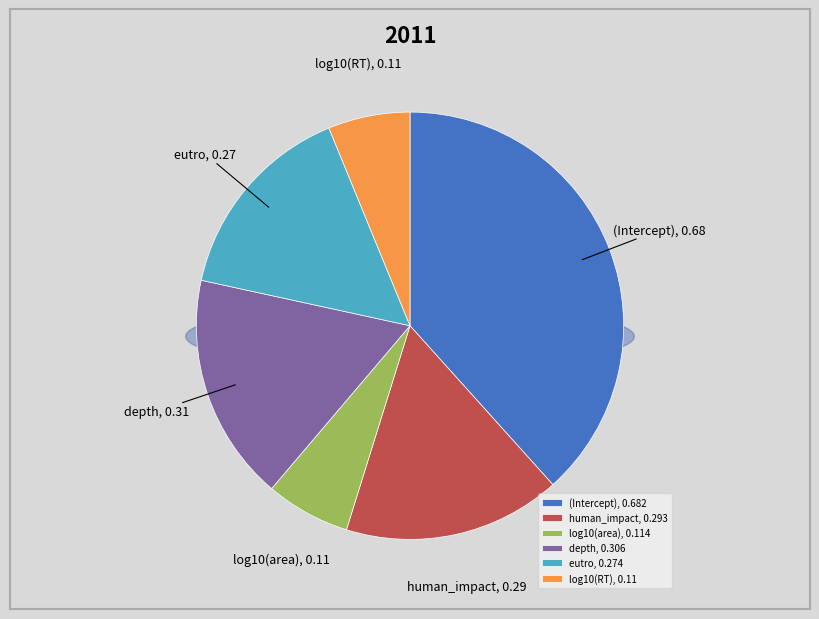

Rank the categories by value from lowest to highest.

log10(RT), log10(area), eutro, human_impact, depth, (Intercept)